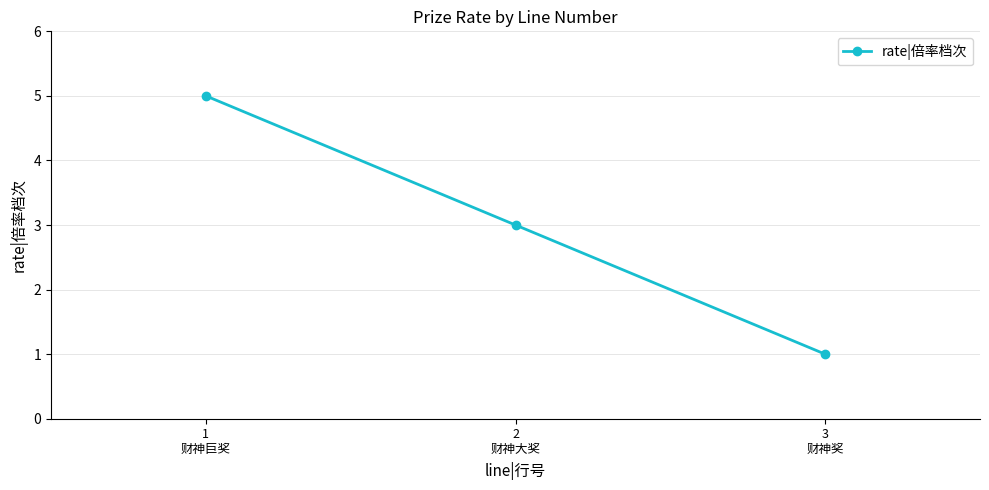

Which category has the lowest value across all series?

3
财神奖